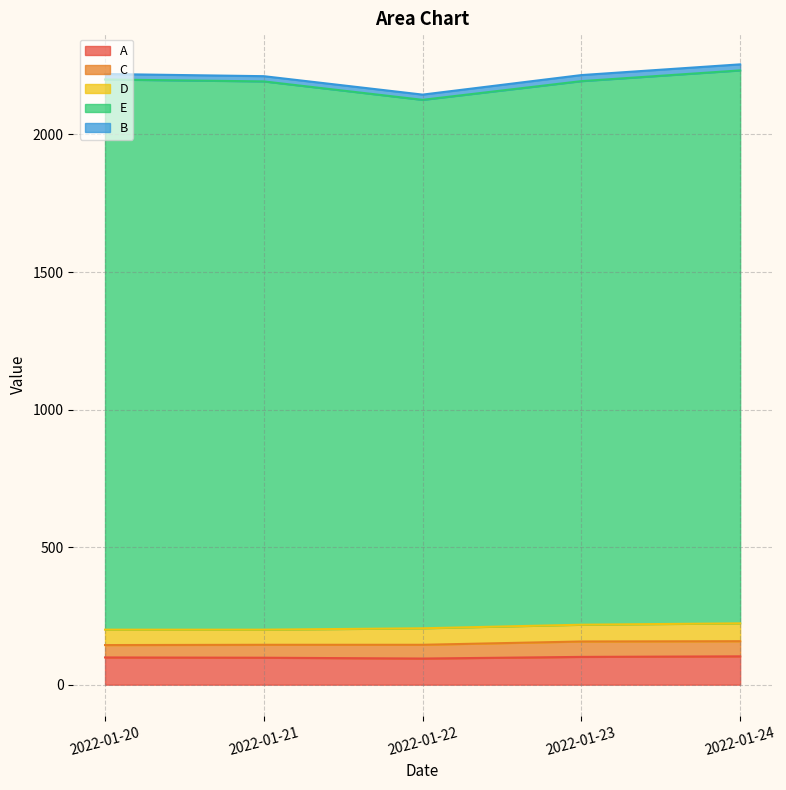

Reading right to left, transcribe all the data shown in this chart.

A: 2022-01-24=103	2022-01-23=101	2022-01-22=95	2022-01-21=98	2022-01-20=99
C: 2022-01-24=55	2022-01-23=56	2022-01-22=50	2022-01-21=47	2022-01-20=45
D: 2022-01-24=65	2022-01-23=61	2022-01-22=60	2022-01-21=55	2022-01-20=56
E: 2022-01-24=2010	2022-01-23=1976	2022-01-22=1921	2022-01-21=1993	2022-01-20=2000
B: 2022-01-24=22	2022-01-23=22	2022-01-22=19	2022-01-21=19	2022-01-20=20